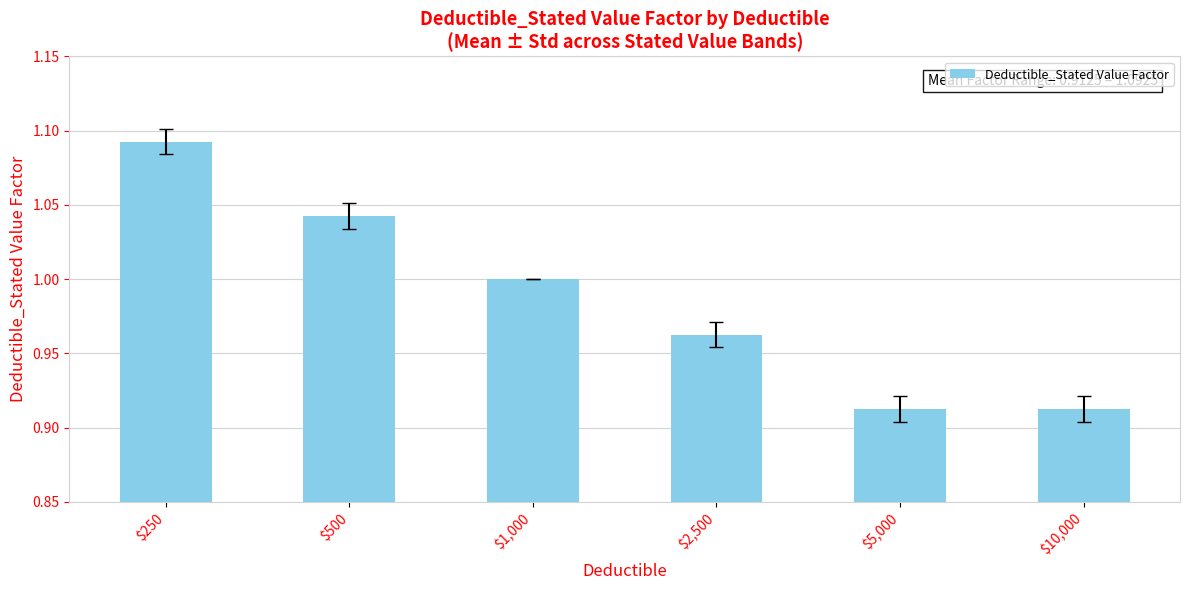

Which category has the highest value across all series?

$250